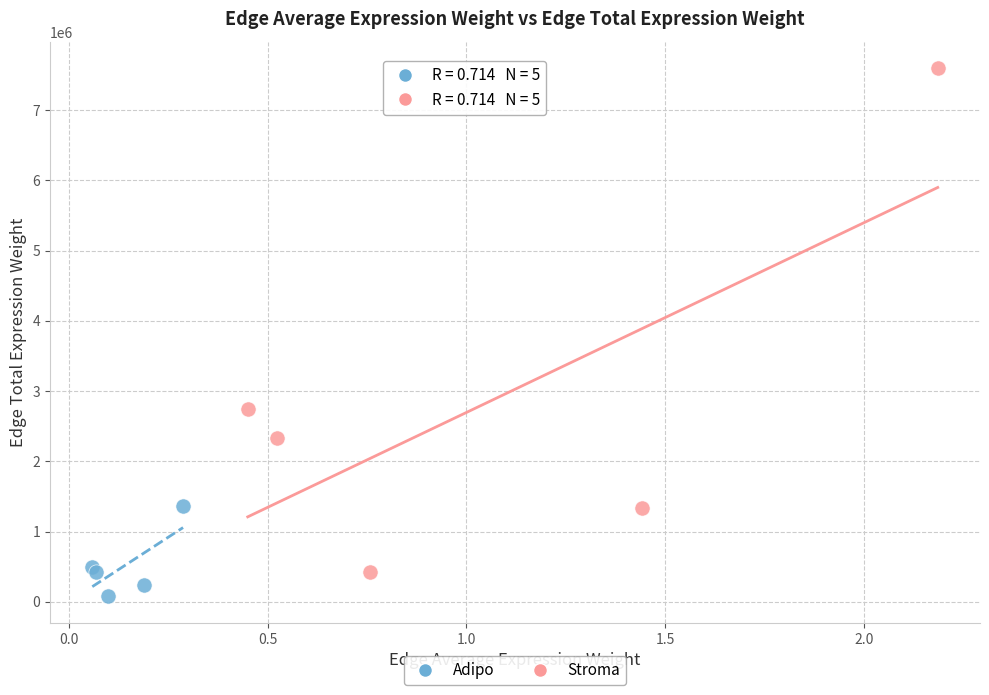

What are all the series names shown in the legend?

Adipo, Stroma